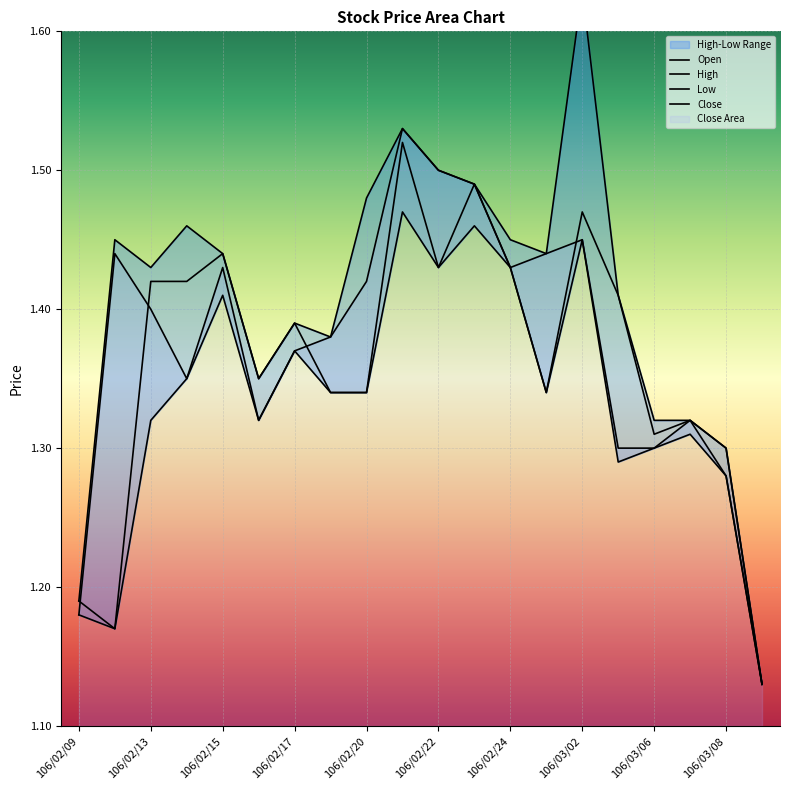

At which category does the chart reach its peak across all series?

106/03/02